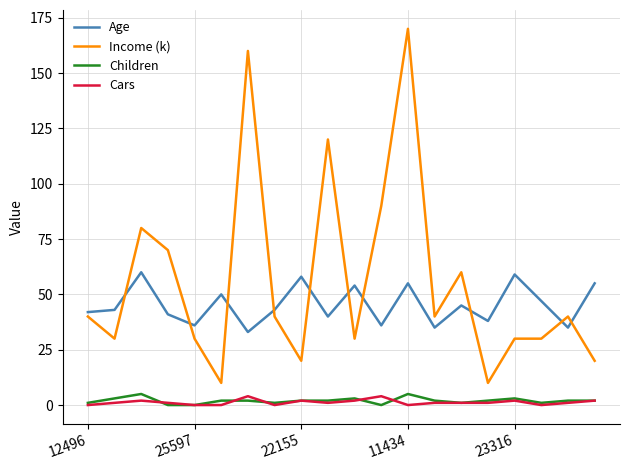

How many Cars values are between 0 and 2?

18